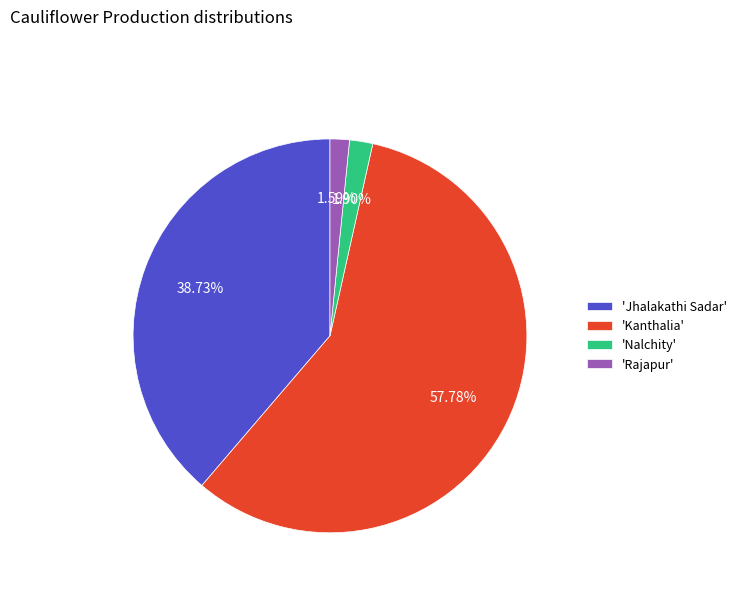

Does any single category account for the majority?

Yes